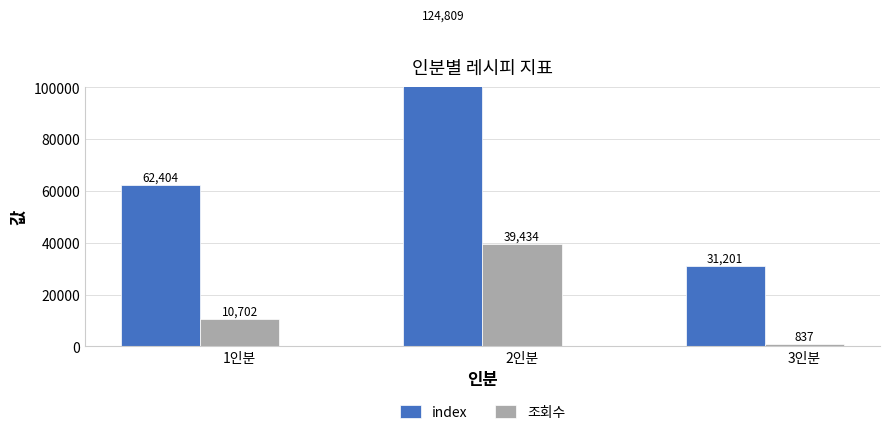

Reading left to right, transcribe all the data shown in this chart.

index: 1인분=62404	2인분=124809	3인분=31201
조회수: 1인분=10702	2인분=39434	3인분=837